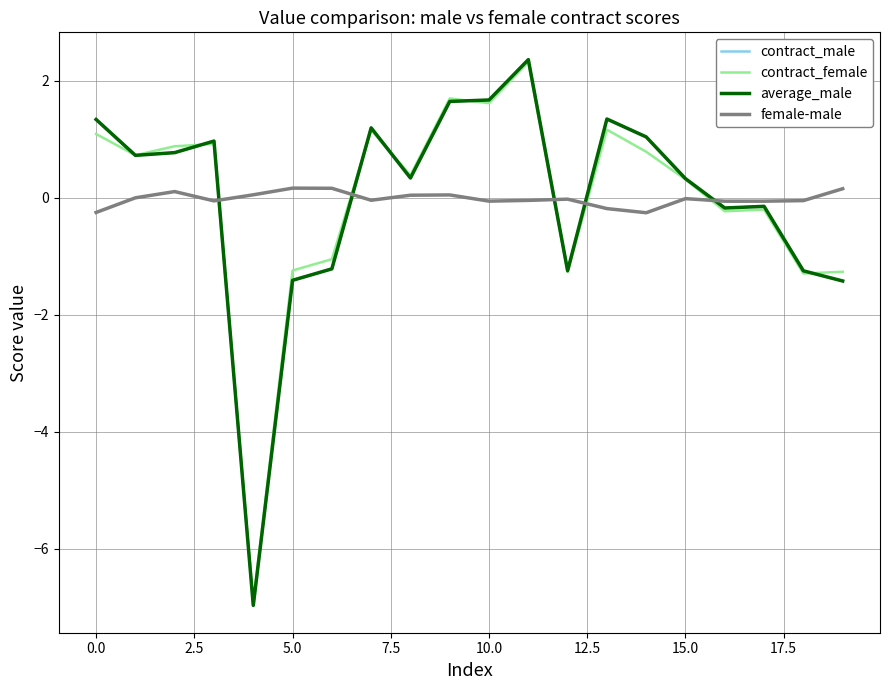

How many times do average_male and female-male cross each other?

5